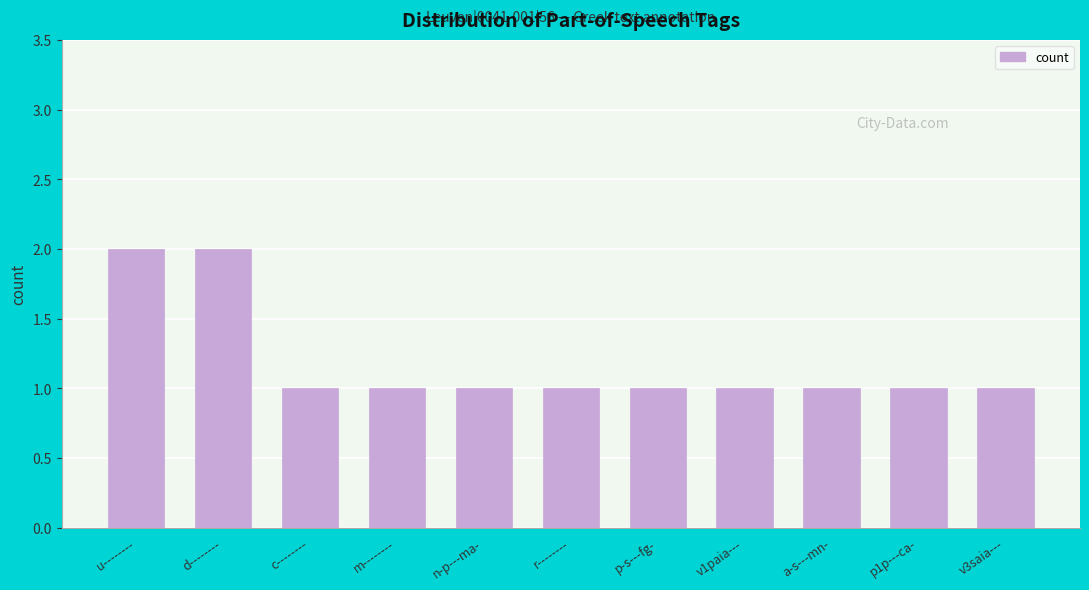

What is the minimum value shown in the chart?

1